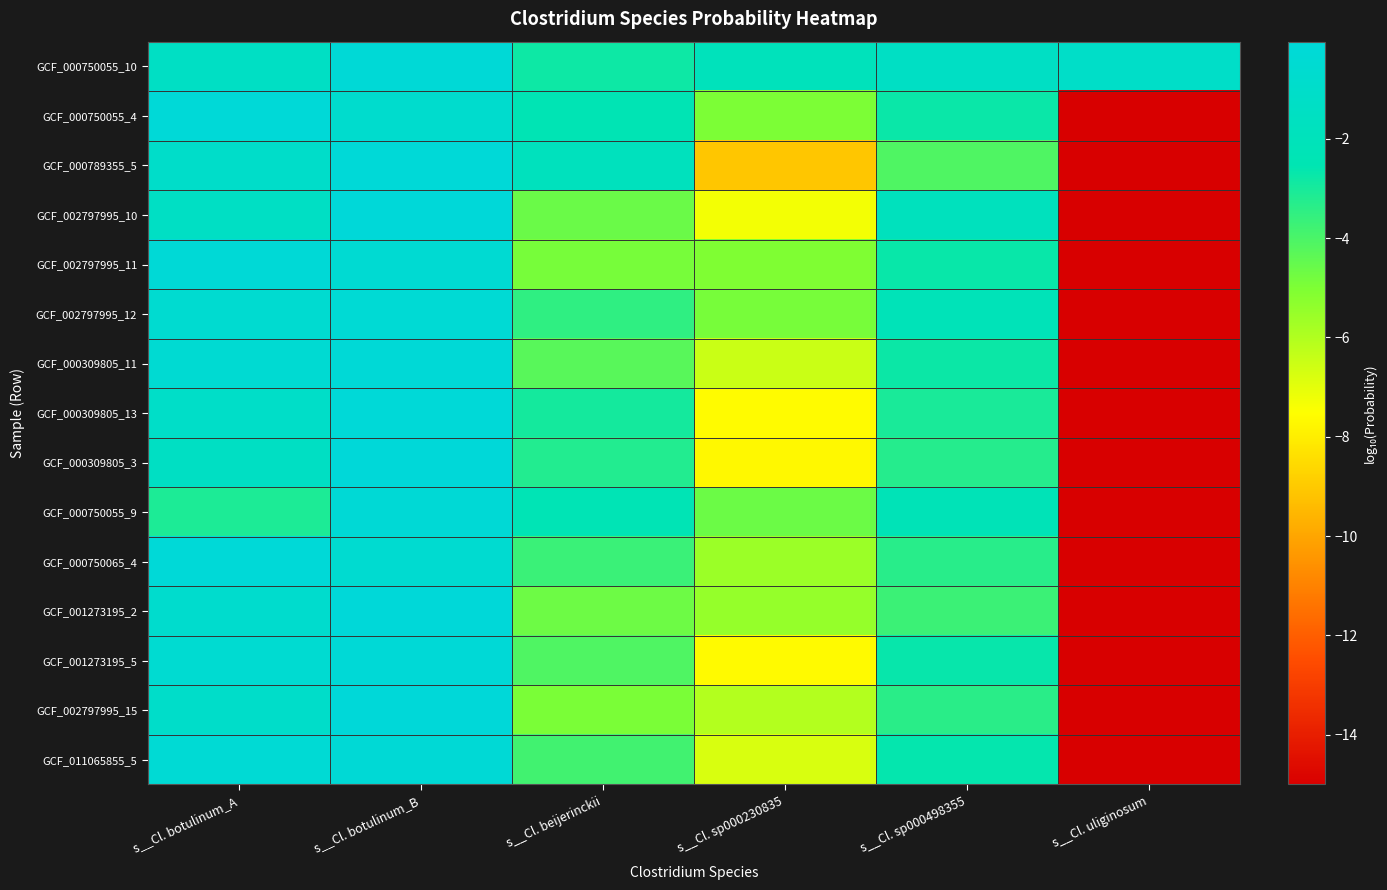

Reading left to right, what are all the values shown in this chart?

GCF_000750055_10: s__Cl. botulinum_A=-1.4	s__Cl. botulinum_B=-0.2	s__Cl. beijerinckii=-2.8	s__Cl. sp000230835=-2.0	s__Cl. sp000498355=-1.4	s__Cl. uliginosum=-1.1
GCF_000750055_4: s__Cl. botulinum_A=-0.1	s__Cl. botulinum_B=-0.8	s__Cl. beijerinckii=-2.4	s__Cl. sp000230835=-5.0	s__Cl. sp000498355=-2.7	s__Cl. uliginosum=-15.0
GCF_000789355_5: s__Cl. botulinum_A=-1.1	s__Cl. botulinum_B=-0.1	s__Cl. beijerinckii=-1.8	s__Cl. sp000230835=-9.1	s__Cl. sp000498355=-4.1	s__Cl. uliginosum=-15.0
GCF_002797995_10: s__Cl. botulinum_A=-1.4	s__Cl. botulinum_B=-0.1	s__Cl. beijerinckii=-4.6	s__Cl. sp000230835=-7.3	s__Cl. sp000498355=-1.8	s__Cl. uliginosum=-15.0
GCF_002797995_11: s__Cl. botulinum_A=-0.2	s__Cl. botulinum_B=-0.4	s__Cl. beijerinckii=-4.9	s__Cl. sp000230835=-5.0	s__Cl. sp000498355=-2.7	s__Cl. uliginosum=-15.0
GCF_002797995_12: s__Cl. botulinum_A=-0.6	s__Cl. botulinum_B=-0.3	s__Cl. beijerinckii=-3.5	s__Cl. sp000230835=-4.9	s__Cl. sp000498355=-2.2	s__Cl. uliginosum=-15.0
GCF_000309805_11: s__Cl. botulinum_A=-0.5	s__Cl. botulinum_B=-0.2	s__Cl. beijerinckii=-4.3	s__Cl. sp000230835=-6.5	s__Cl. sp000498355=-2.8	s__Cl. uliginosum=-15.0
GCF_000309805_13: s__Cl. botulinum_A=-1.1	s__Cl. botulinum_B=-0.1	s__Cl. beijerinckii=-3.0	s__Cl. sp000230835=-7.6	s__Cl. sp000498355=-3.0	s__Cl. uliginosum=-15.0
GCF_000309805_3: s__Cl. botulinum_A=-1.5	s__Cl. botulinum_B=-0.1	s__Cl. beijerinckii=-3.2	s__Cl. sp000230835=-7.7	s__Cl. sp000498355=-3.3	s__Cl. uliginosum=-15.0
GCF_000750055_9: s__Cl. botulinum_A=-3.1	s__Cl. botulinum_B=-0.3	s__Cl. beijerinckii=-2.3	s__Cl. sp000230835=-4.6	s__Cl. sp000498355=-2.2	s__Cl. uliginosum=-15.0
GCF_000750065_4: s__Cl. botulinum_A=-0.1	s__Cl. botulinum_B=-0.6	s__Cl. beijerinckii=-3.7	s__Cl. sp000230835=-5.6	s__Cl. sp000498355=-3.3	s__Cl. uliginosum=-15.0
GCF_001273195_2: s__Cl. botulinum_A=-0.8	s__Cl. botulinum_B=-0.1	s__Cl. beijerinckii=-4.7	s__Cl. sp000230835=-5.5	s__Cl. sp000498355=-3.7	s__Cl. uliginosum=-15.0
GCF_001273195_5: s__Cl. botulinum_A=-0.5	s__Cl. botulinum_B=-0.2	s__Cl. beijerinckii=-4.1	s__Cl. sp000230835=-7.7	s__Cl. sp000498355=-2.7	s__Cl. uliginosum=-15.0
GCF_002797995_15: s__Cl. botulinum_A=-1.1	s__Cl. botulinum_B=-0.0	s__Cl. beijerinckii=-4.9	s__Cl. sp000230835=-6.1	s__Cl. sp000498355=-3.4	s__Cl. uliginosum=-15.0
GCF_011065855_5: s__Cl. botulinum_A=-0.4	s__Cl. botulinum_B=-0.3	s__Cl. beijerinckii=-3.8	s__Cl. sp000230835=-6.8	s__Cl. sp000498355=-2.6	s__Cl. uliginosum=-15.0